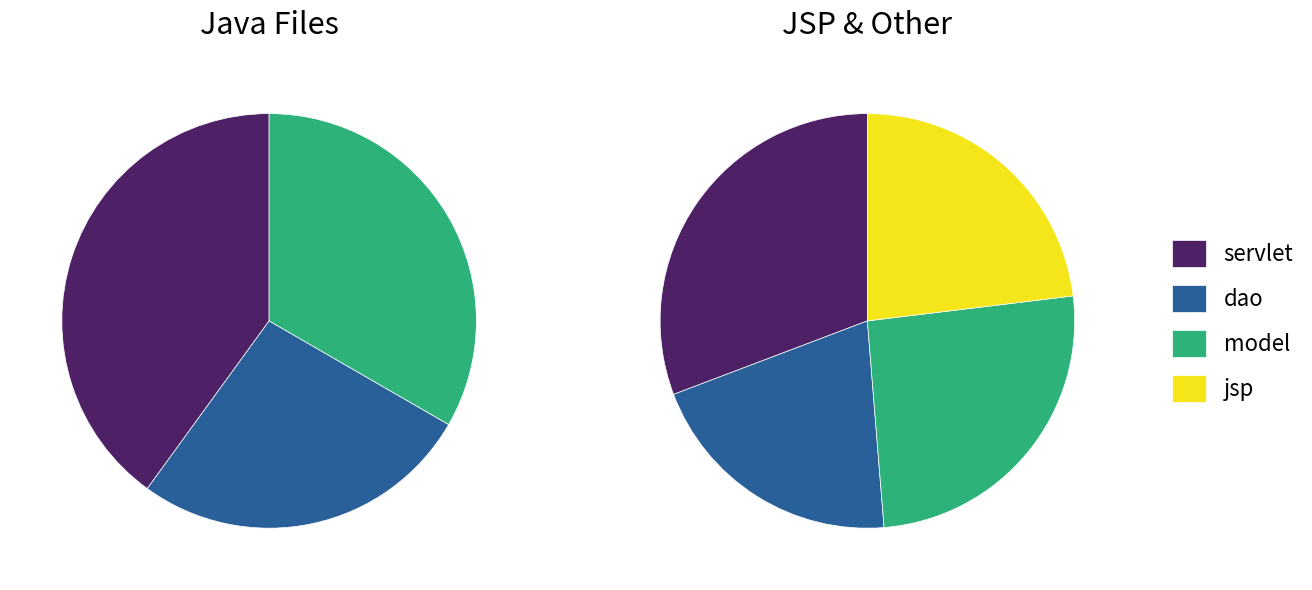

How many segments does this pie chart have?

4